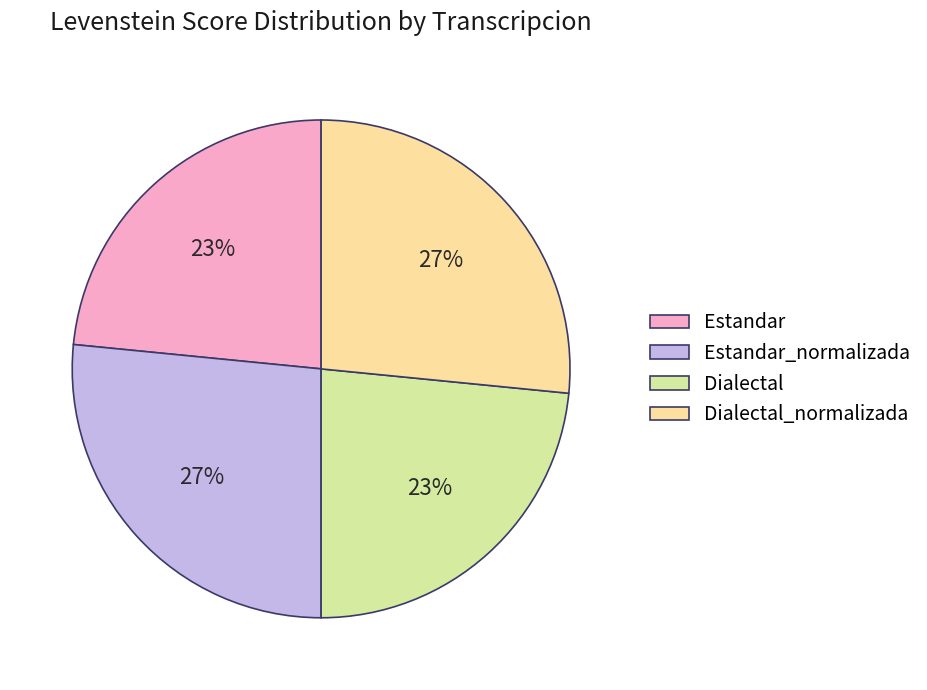

To the nearest percent, what portion does Estandar represent?

23%